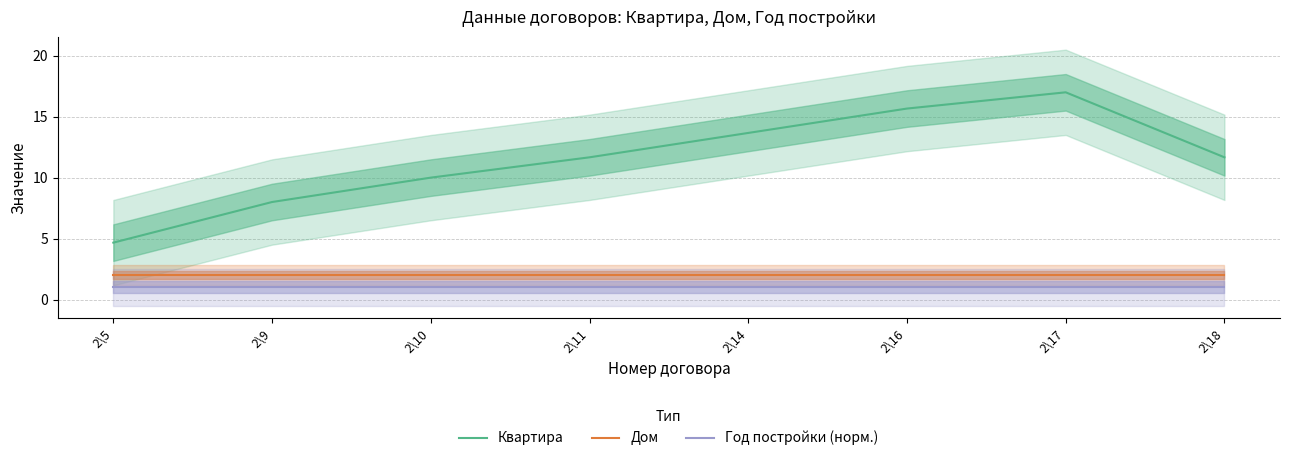

Which series has the largest total across all categories?

Квартира